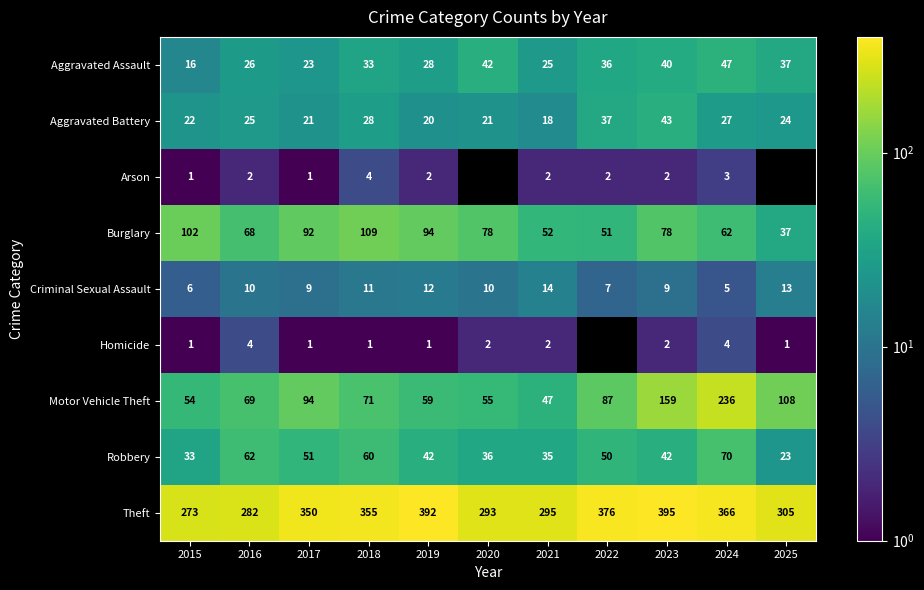

Count the number of data series in this chart.

9